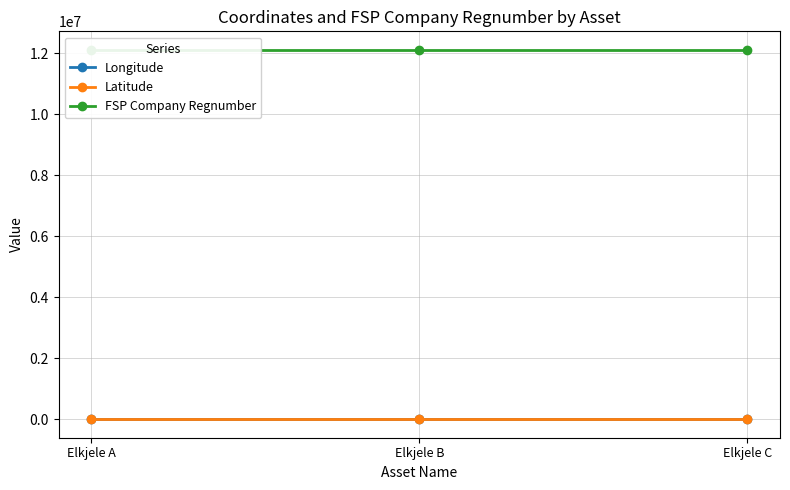

How many series are shown in this chart?

3